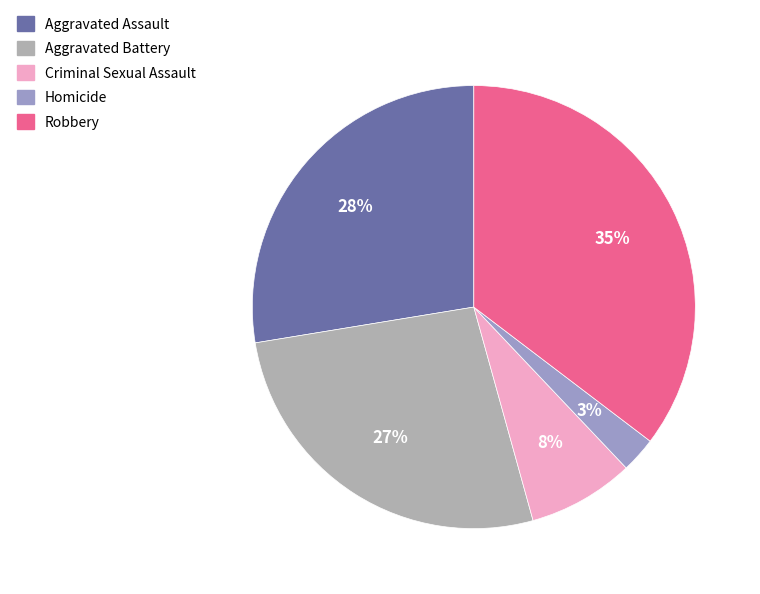

How many slices are in this pie chart?

5